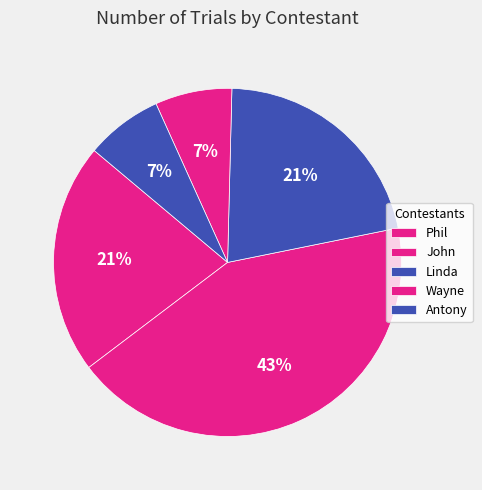

What percentage is the Linda slice, to the nearest percent?

21%